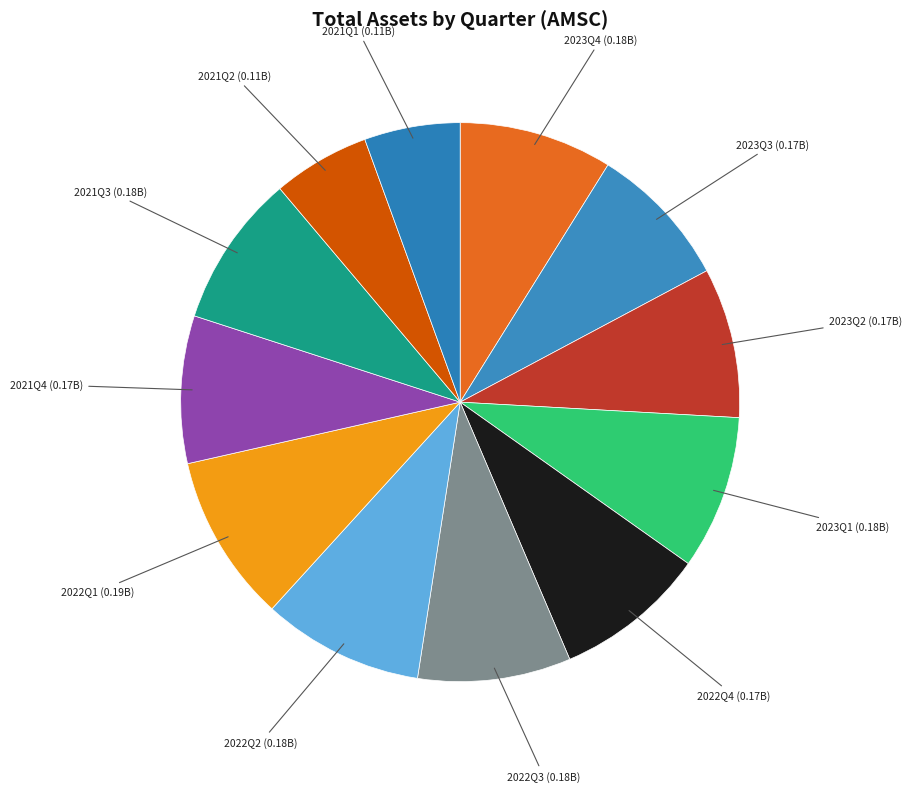

Approximately how many times larger is the value at 2023Q2 compared to 2022Q3?

1.0